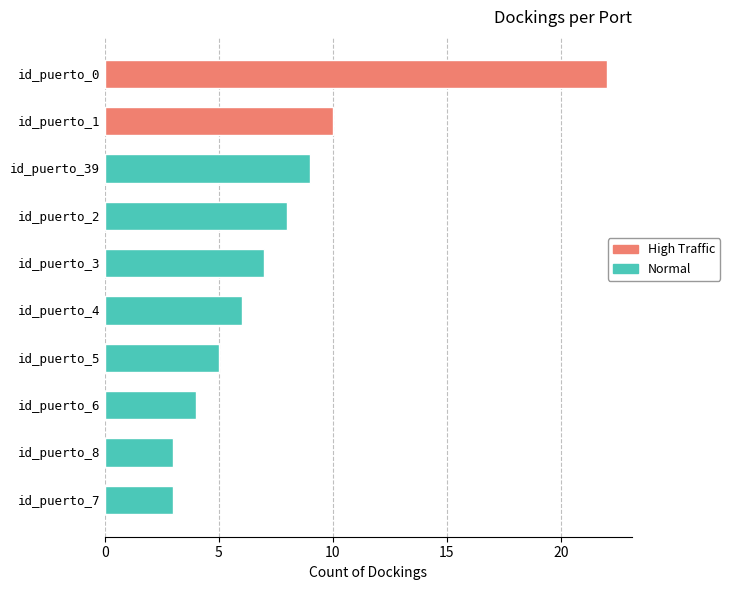

The chart shows a value of 1 at 7. True or false?

False